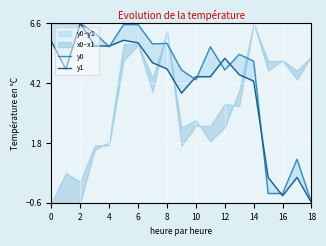

At 6, list the series in order from largest to smallest.

y0, y1